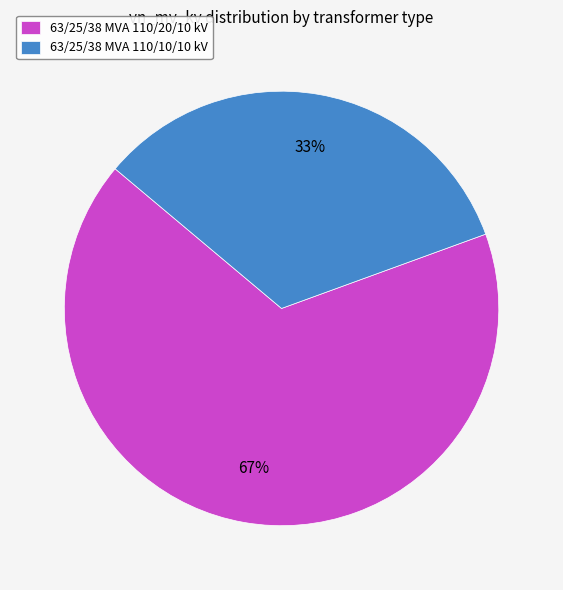

To the nearest percent, what is the average slice percentage?

50%